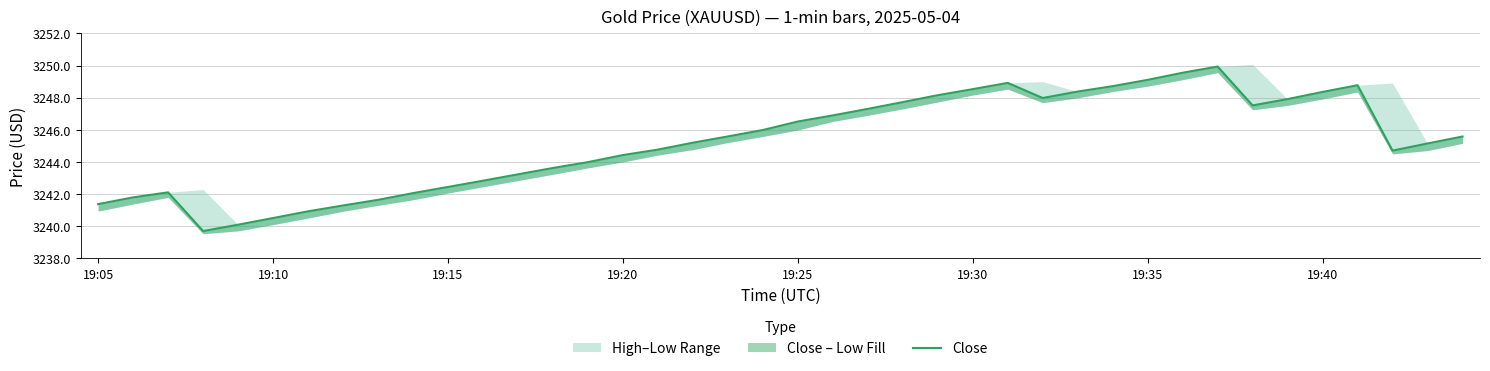

The chart shows a value of 5680.9 at 23. True or false?

False